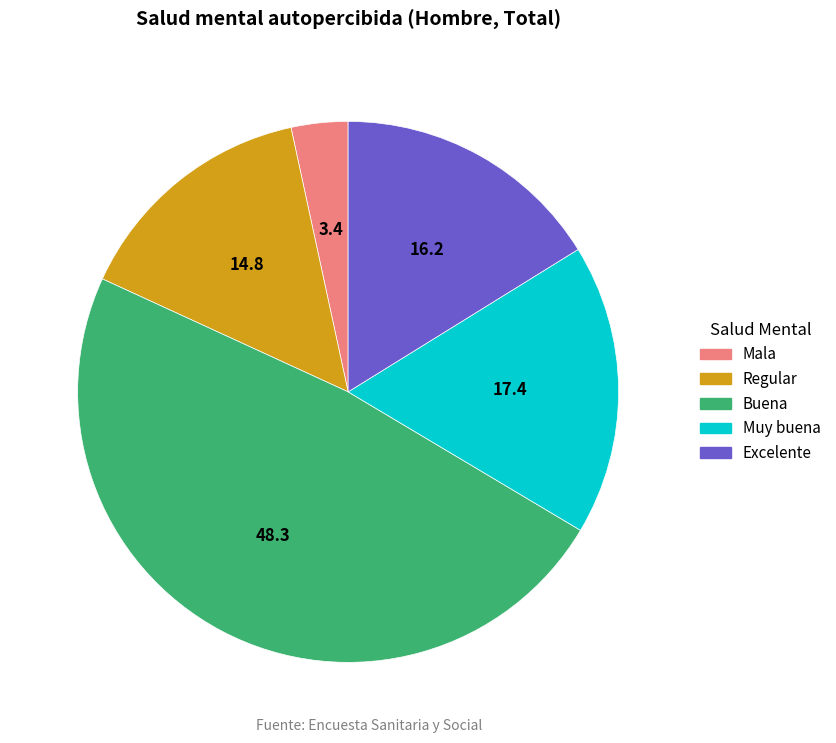

True or false: Excelente accounts for 31% of the total.

False